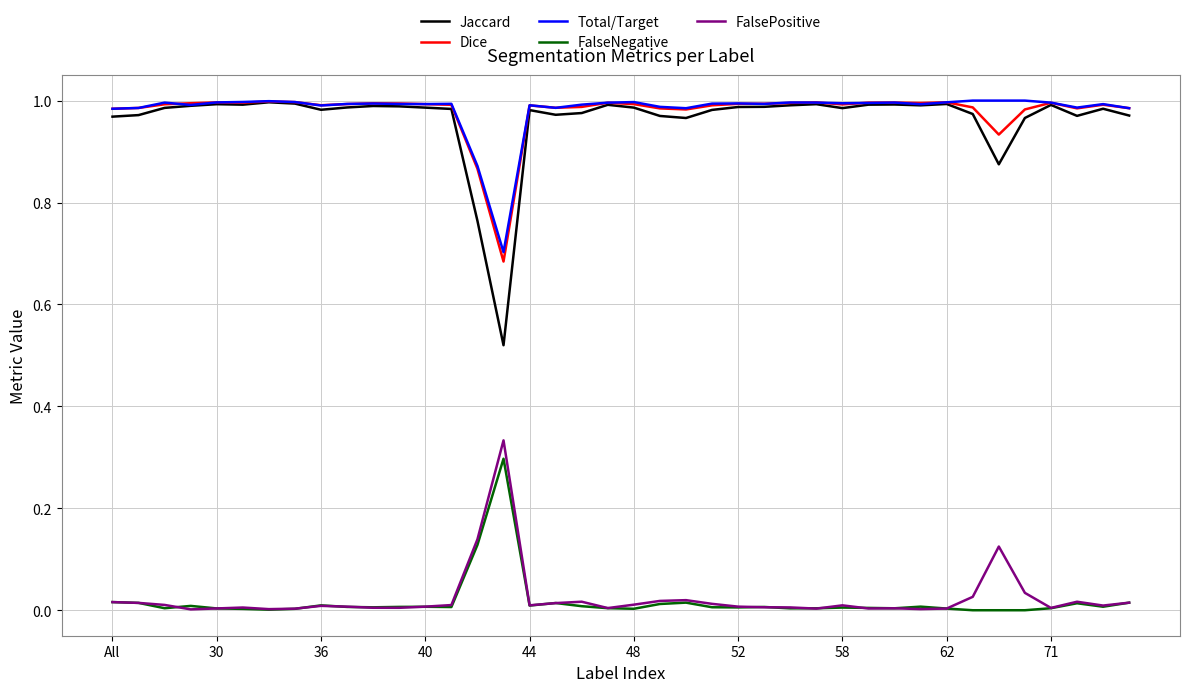

True or false: FalseNegative has more than 1 interior local peaks.

True